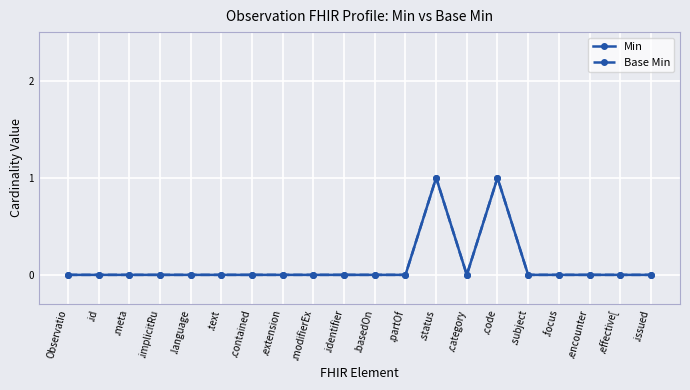

Does the chart have visible grid lines?

Yes